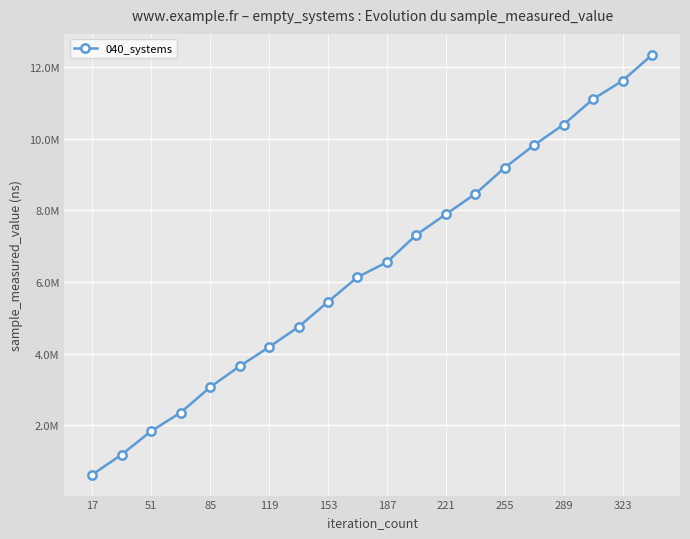

Reading left to right, what are all the values shown in this chart?

624500	1184300	1839400	2353800	3064700	3646200	4182200	4744200	5444400	6133300	6549500	7315700	7887500	8455800	9187500	9819600	10390800	11102300	11613600	12334900